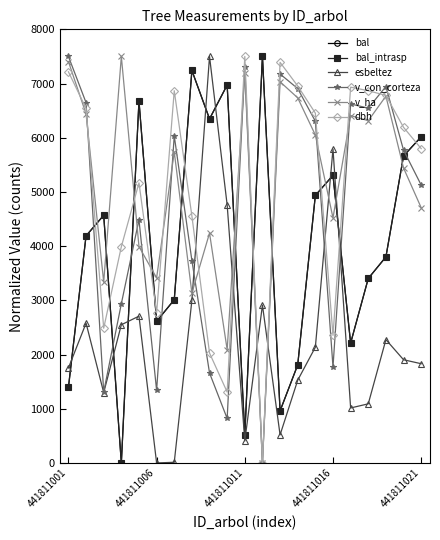

What is the value of the esbeltez point at the 2nd from the left?

2580.2